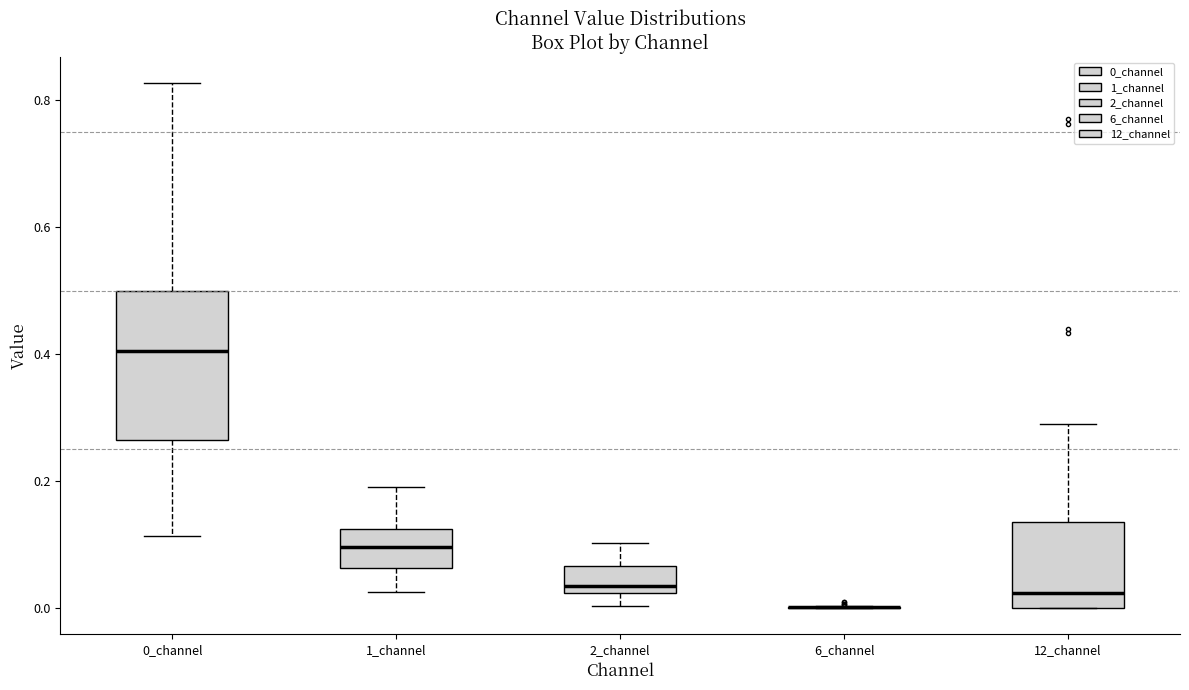

Where does the upper whisker of the box for 1_channel end on the y-axis? The values are not printed on the chart, so give them approximately, as read against the axis.

0.18